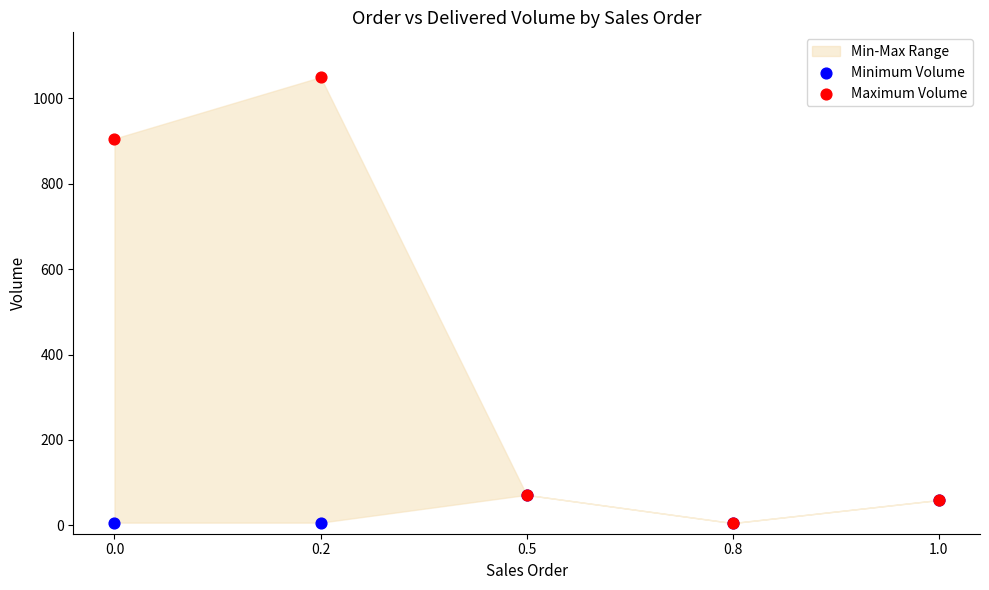

Across all series, what Y value is closest to 527?

906